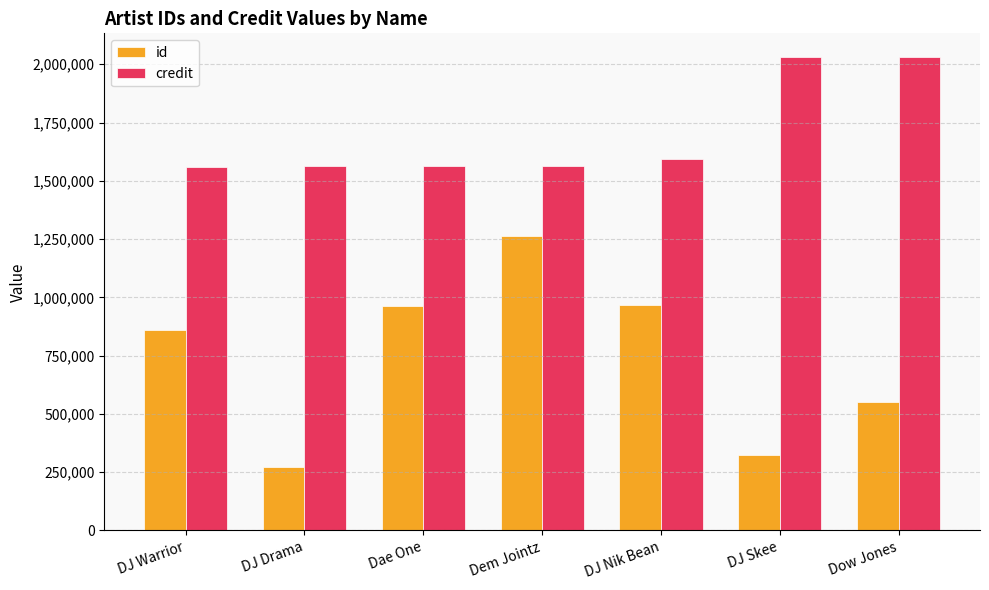

Is it true that credit equals 1369701 at Dow Jones?

False